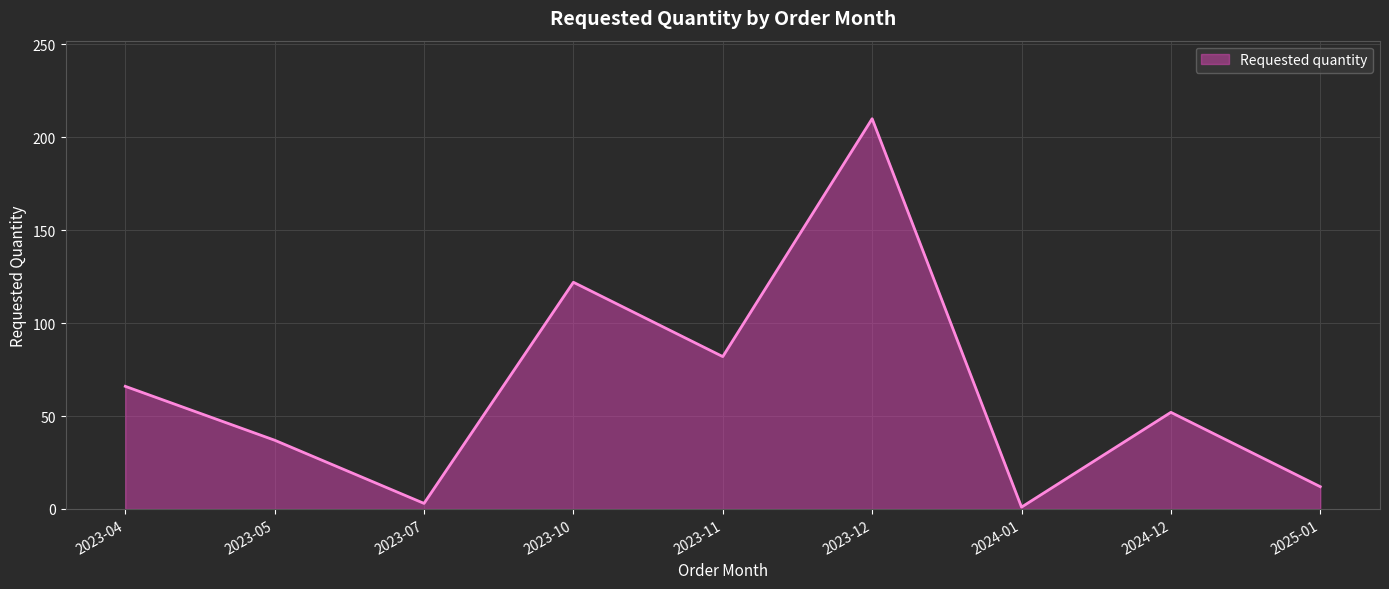

What is the change in value from 2023-11 to 2023-12?

+128